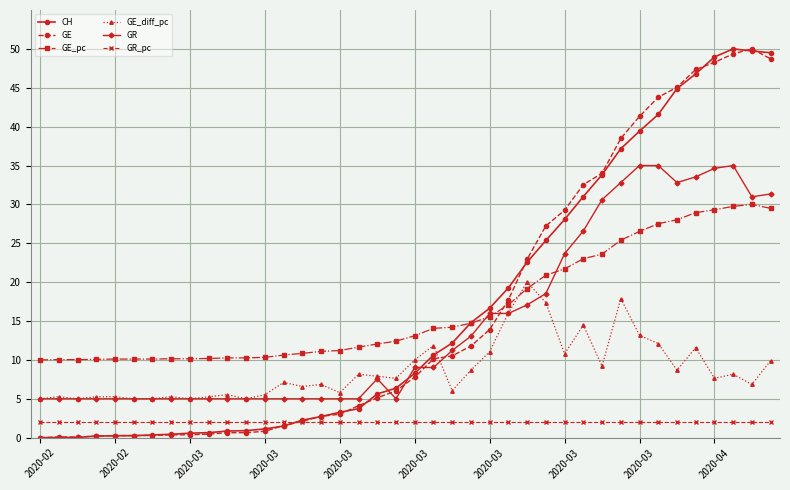

True or false: GE_pc has more than 0 interior local peaks.

True